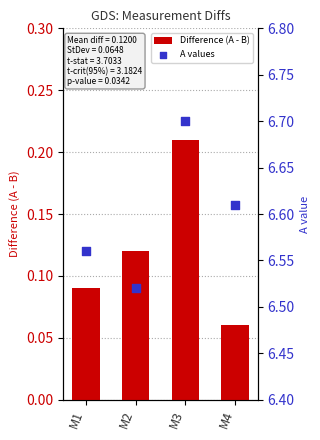

Is the value of A values at M4 greater than the value of Difference (A - B) at M2?

Yes